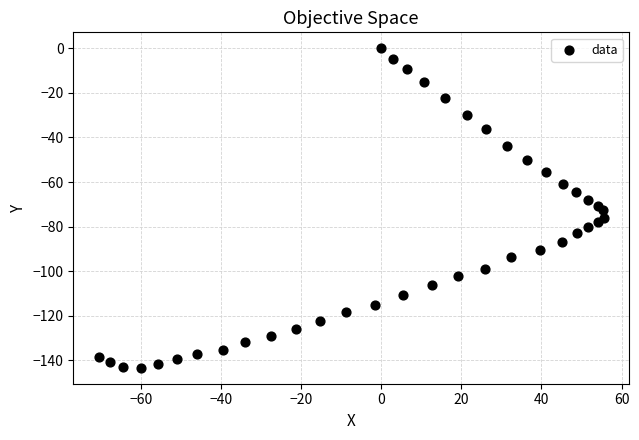

What is the range of Y values (max minus min)?

143.3